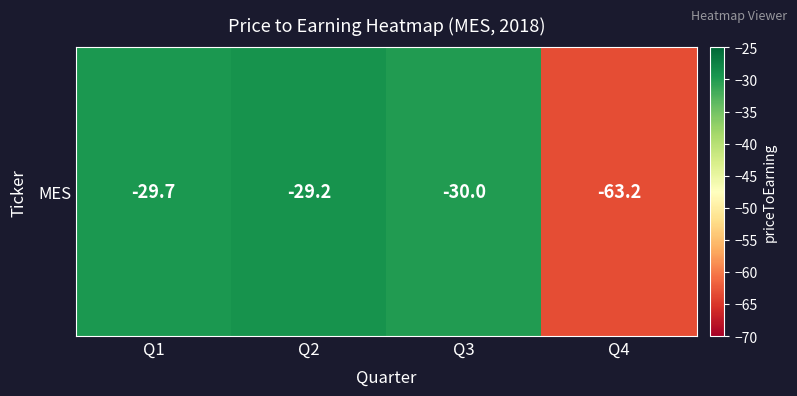

Read the value at Q1.

-29.7